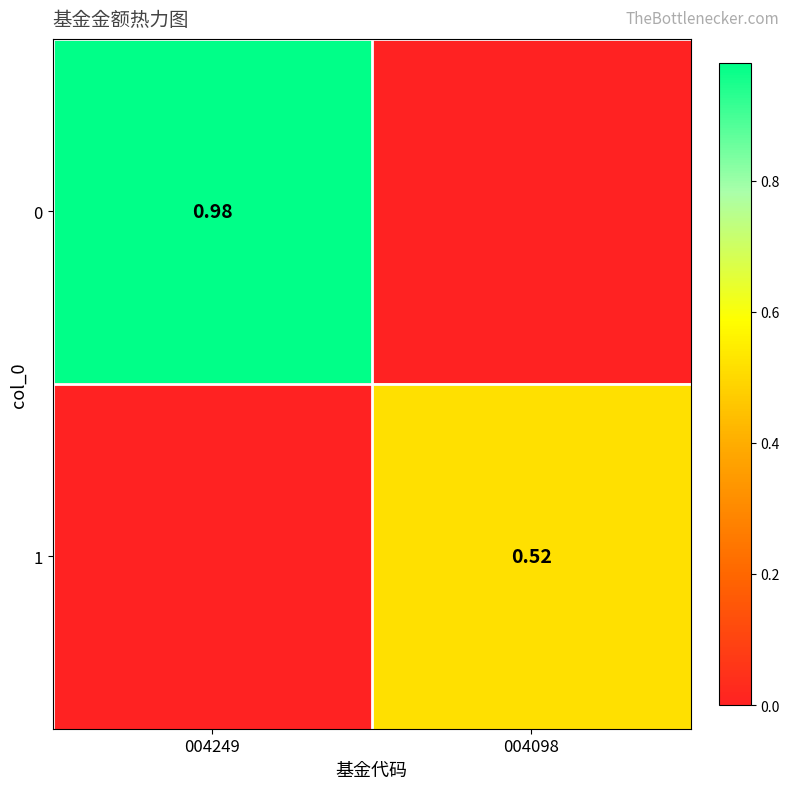

How many data points in 1 are above 0?

1